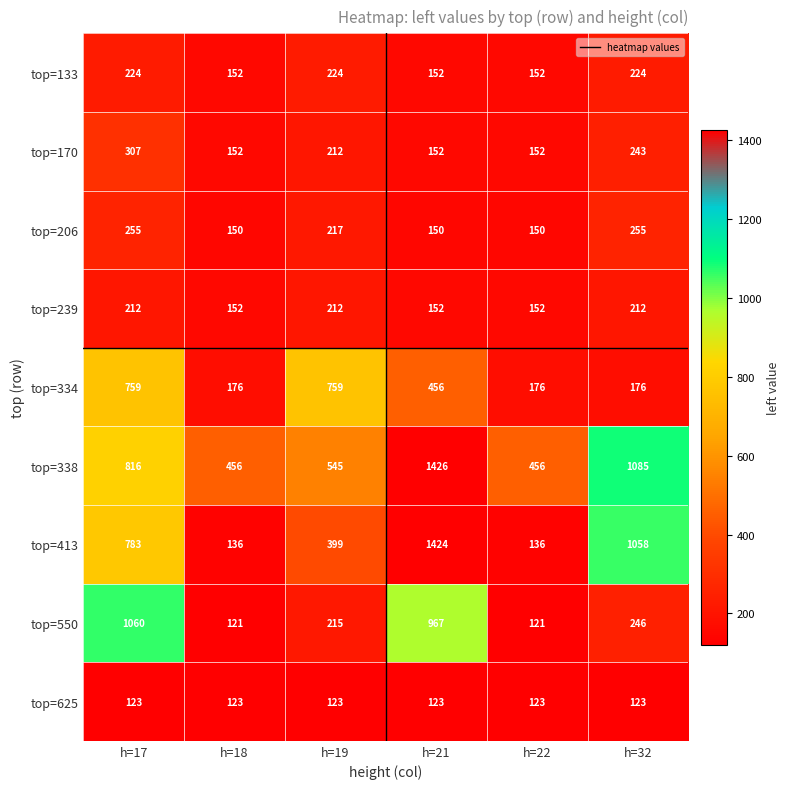

Rank the series by their maximum value, from lowest to highest.

top=625, top=239, top=133, top=206, top=170, top=334, top=550, top=413, top=338